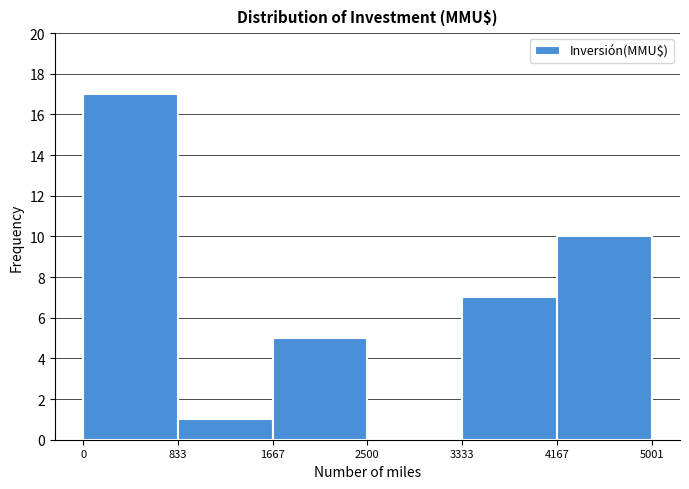

How tall is the bar that spans 0 to 833 on the x-axis? The values are not printed on the chart, so give them approximately, as read against the axis.

17